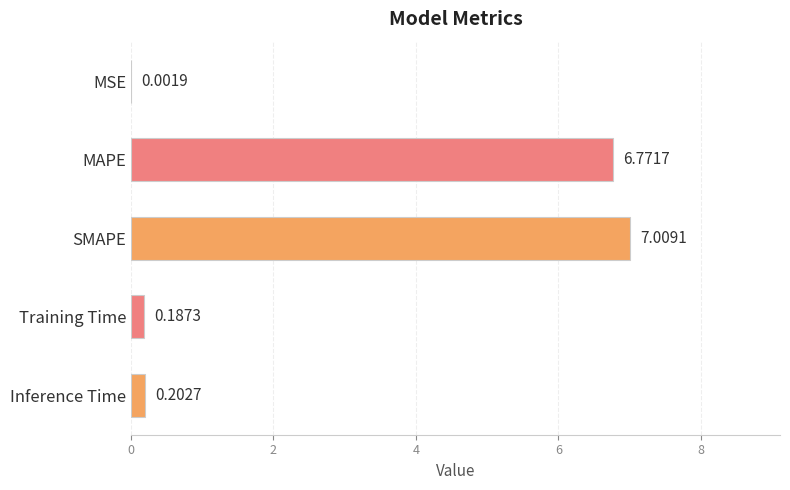

Which label corresponds to the largest value in the chart?

SMAPE